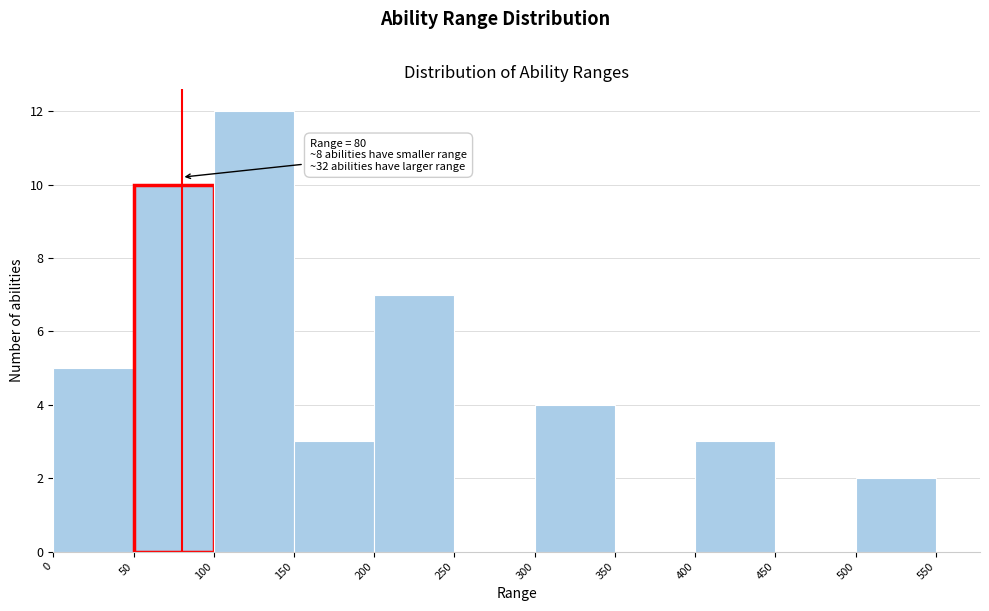

Which range on the x-axis has the tallest bar?

100 to 150